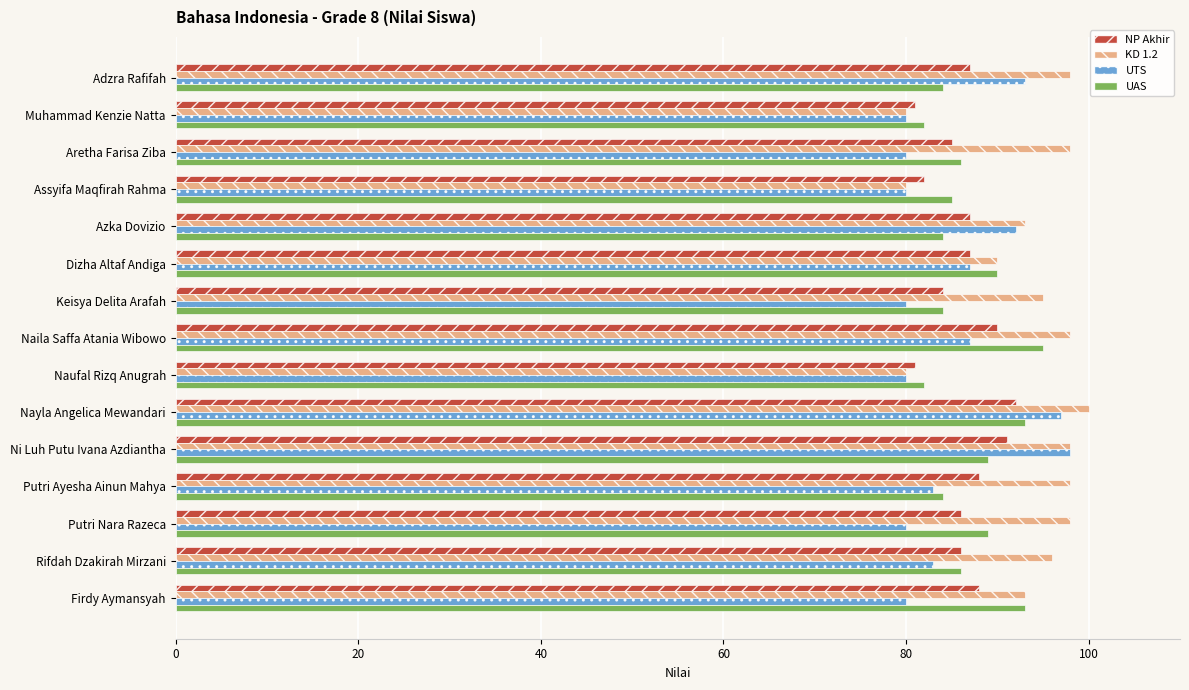

What is the difference between the maximum and minimum values in the NP Akhir series?

11